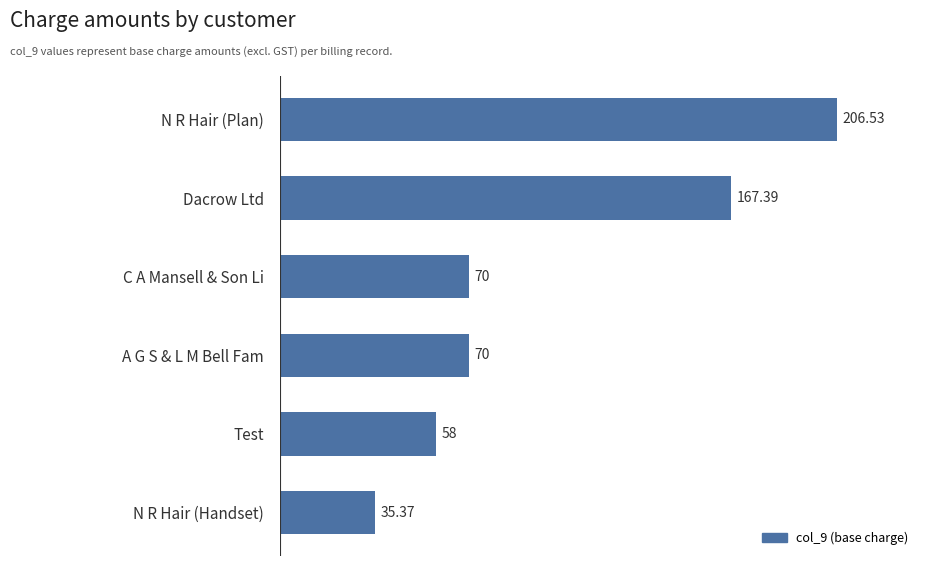

What is the difference between the maximum and minimum values?

171.2